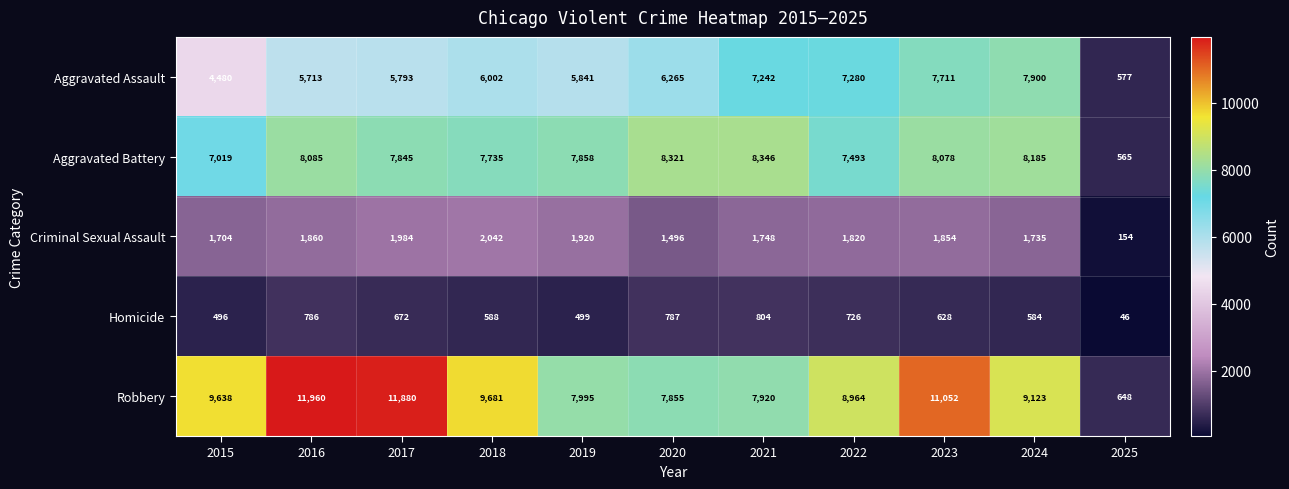

What is the total value across all series at 2021?

26060